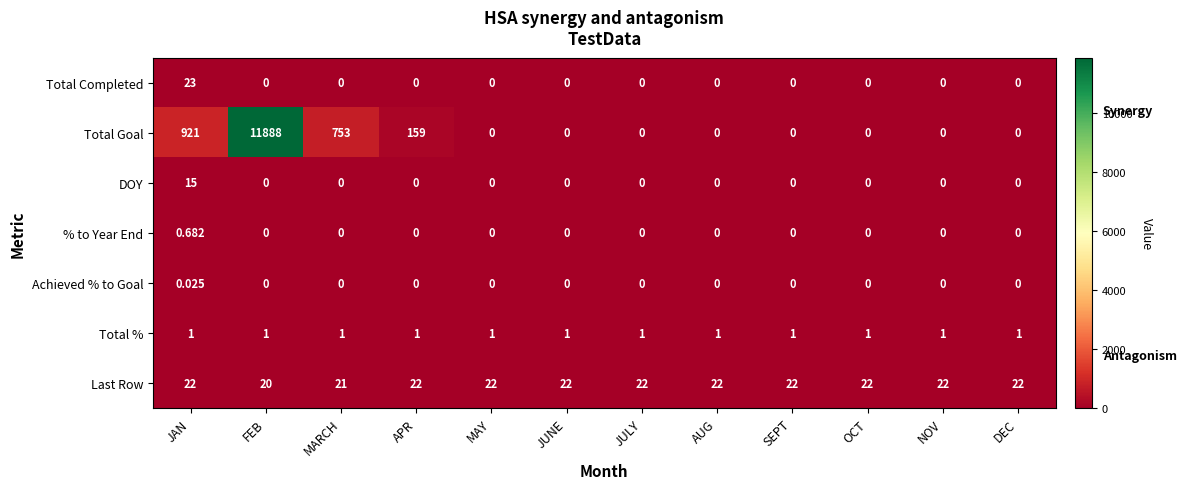

Between JAN and JULY, which series saw the biggest shift?

Total Goal